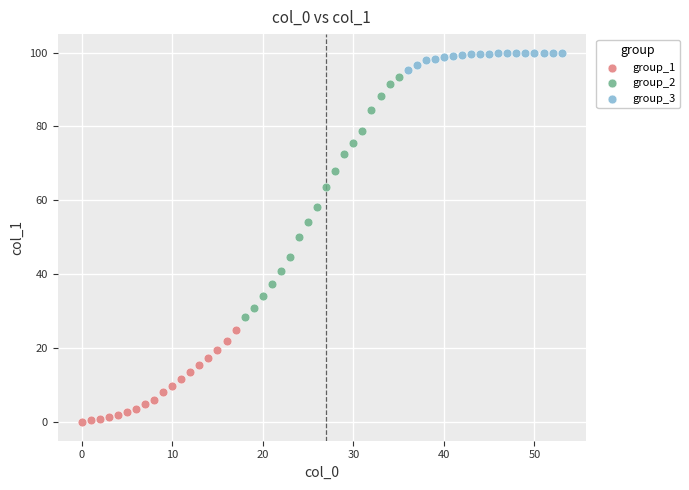

Which series contains the lowest Y value?

group_1